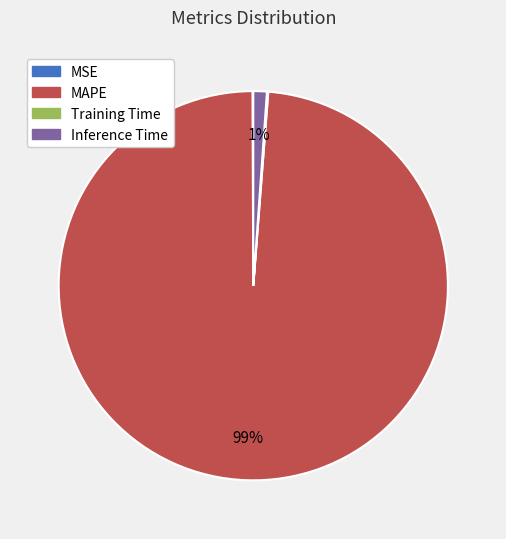

What is the largest slice in the pie chart?

MAPE